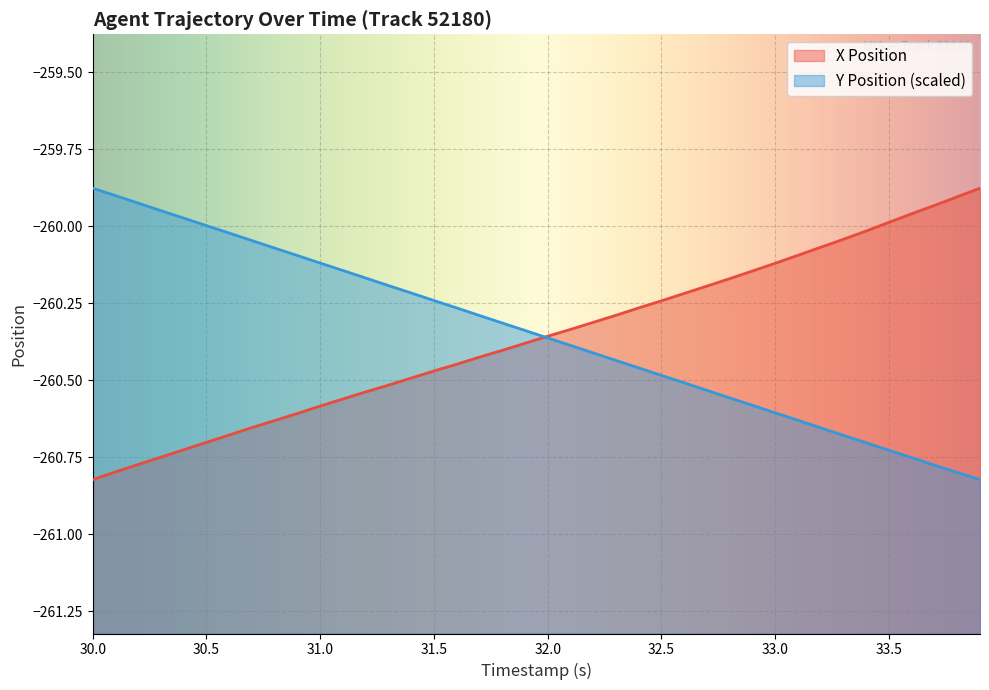

How many lines are shown in the chart?

2